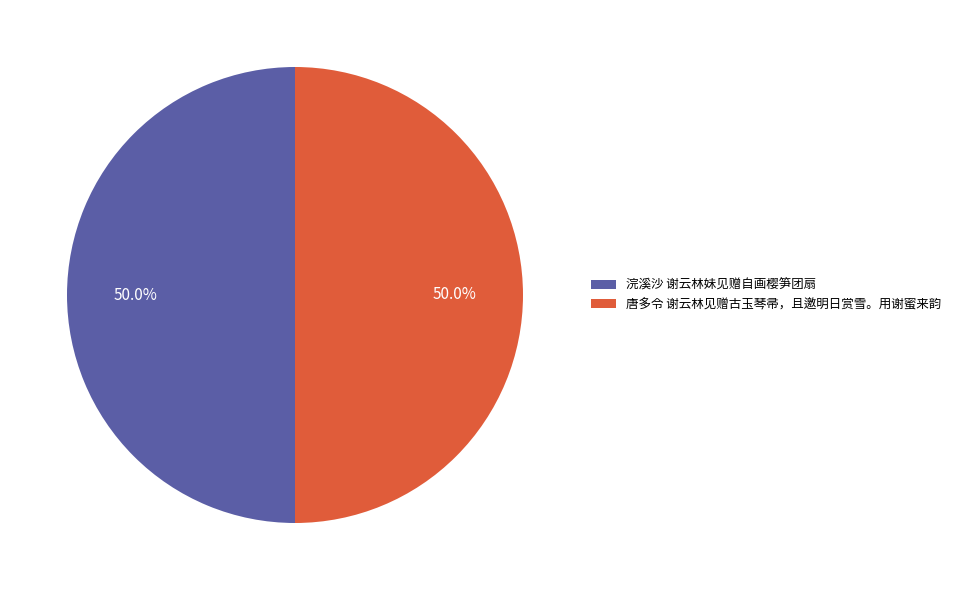

How much of the chart is everything except 唐多令 谢云林见赠古玉琴帚，且邀明日赏雪。用谢蜜来韵?

50.0%